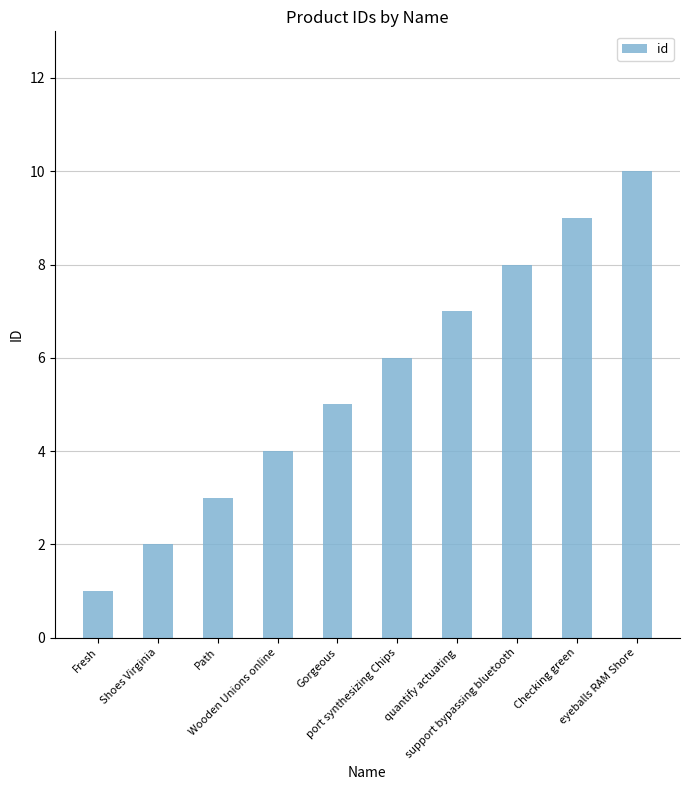

Read the value at port synthesizing Chips.

6